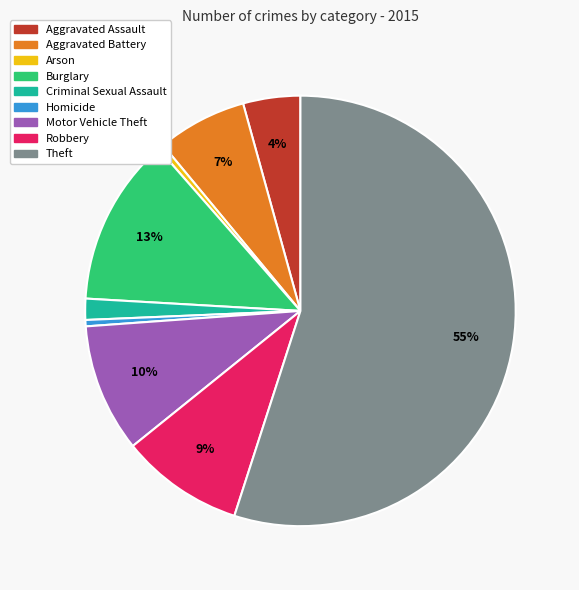

What is the largest slice in the pie chart?

Theft